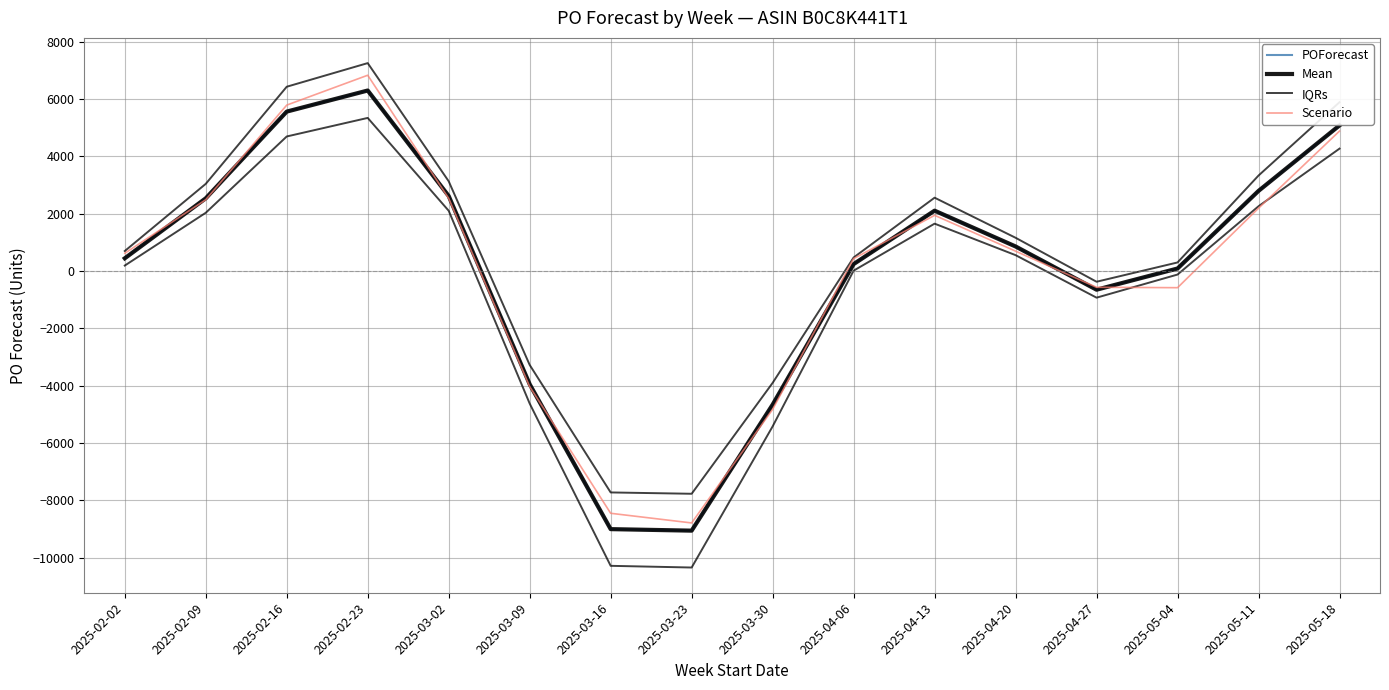

At which label does POForecast first exceed 860?

2025-02-09